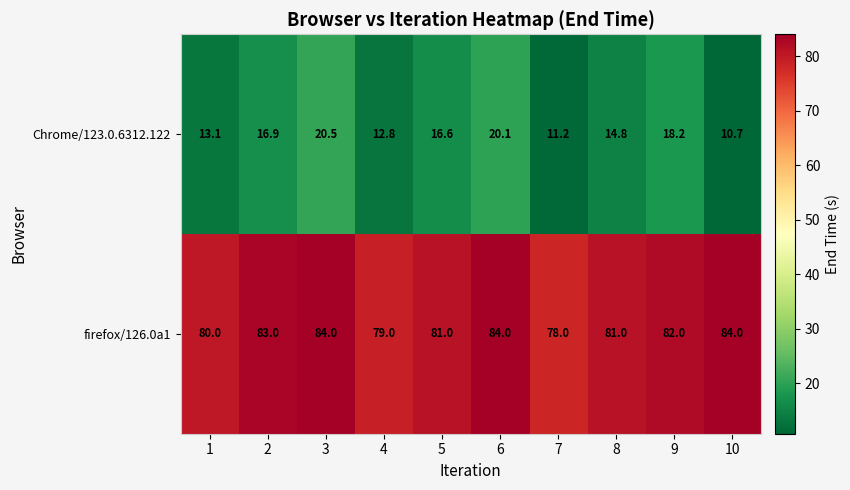

Which series changed the most between 3 and 5?

Chrome/123.0.6312.122